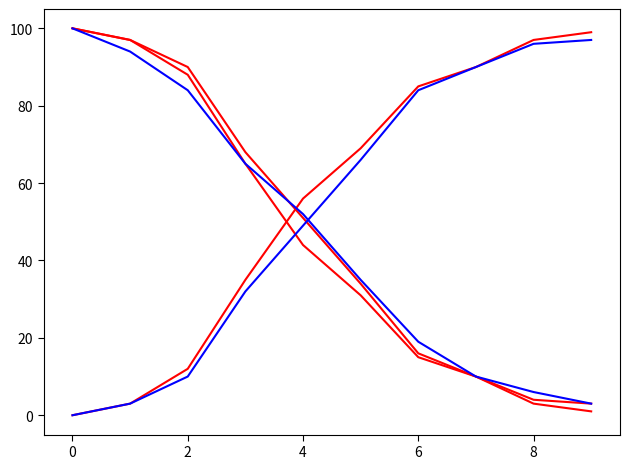

Does the chart have visible grid lines?

No